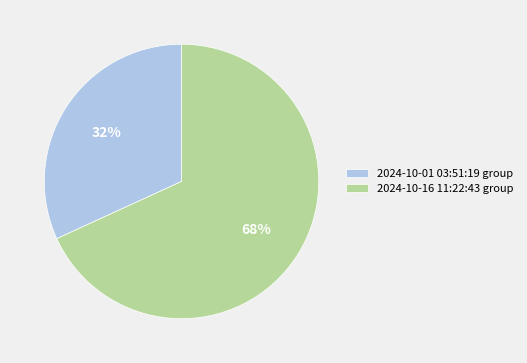

Rank the categories by value from highest to lowest.

2024-10-16 11:22:43 group, 2024-10-01 03:51:19 group